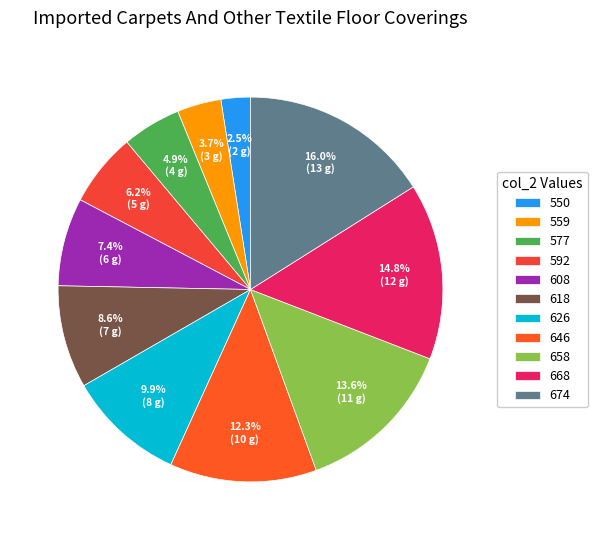

To the nearest percent, what is the average slice percentage?

9%